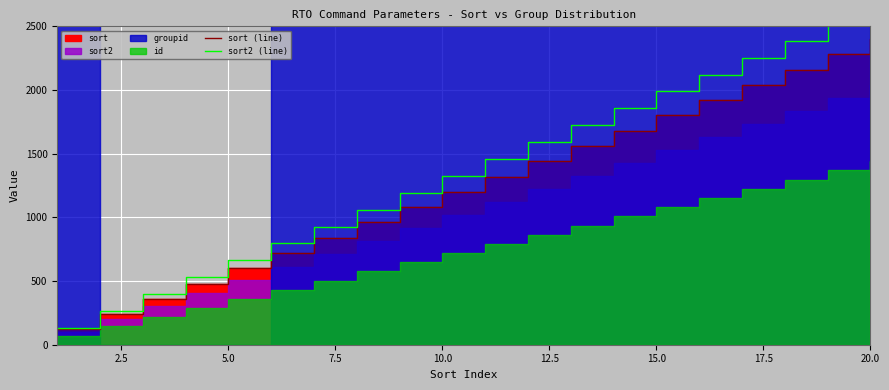

Is it true that sort (line) equals 3830.4 at 17?

False